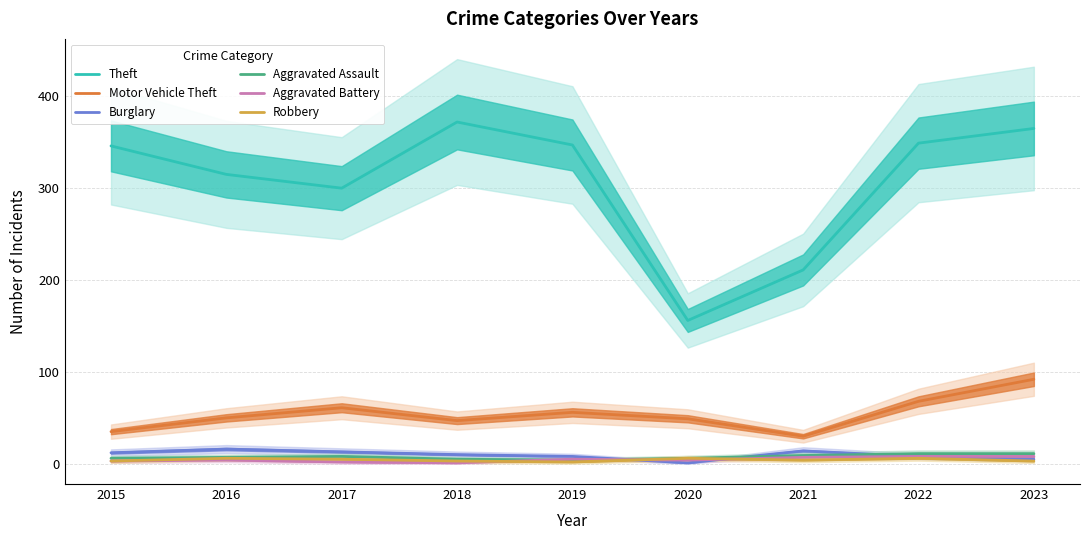

Does the chart have visible grid lines?

Yes